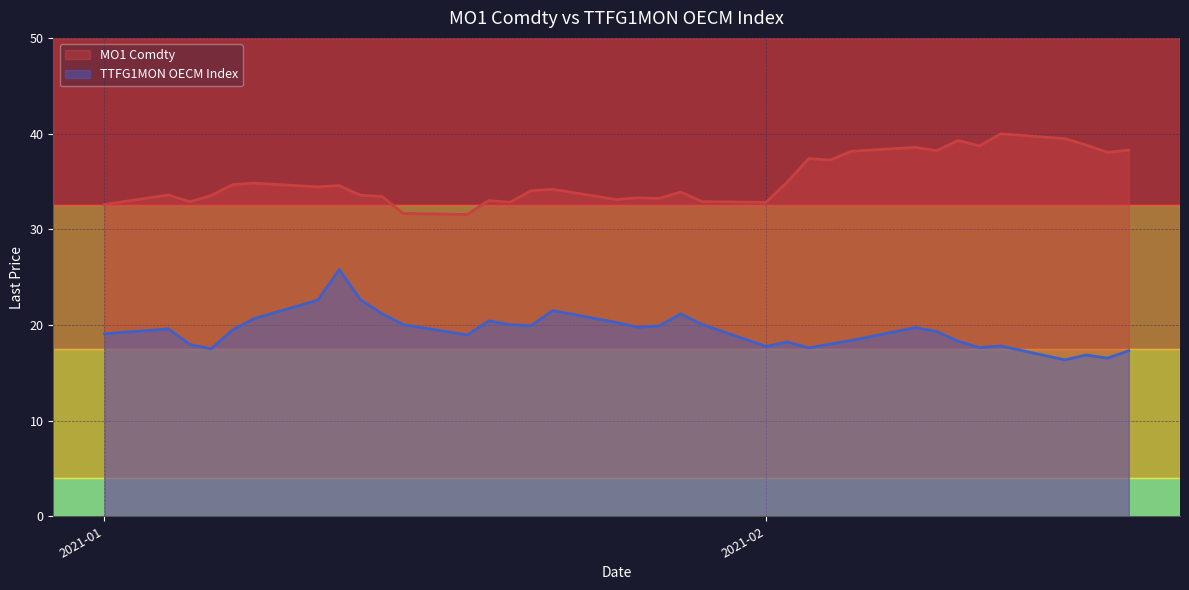

What is the label of the 15th point from the left?

2021-01-21